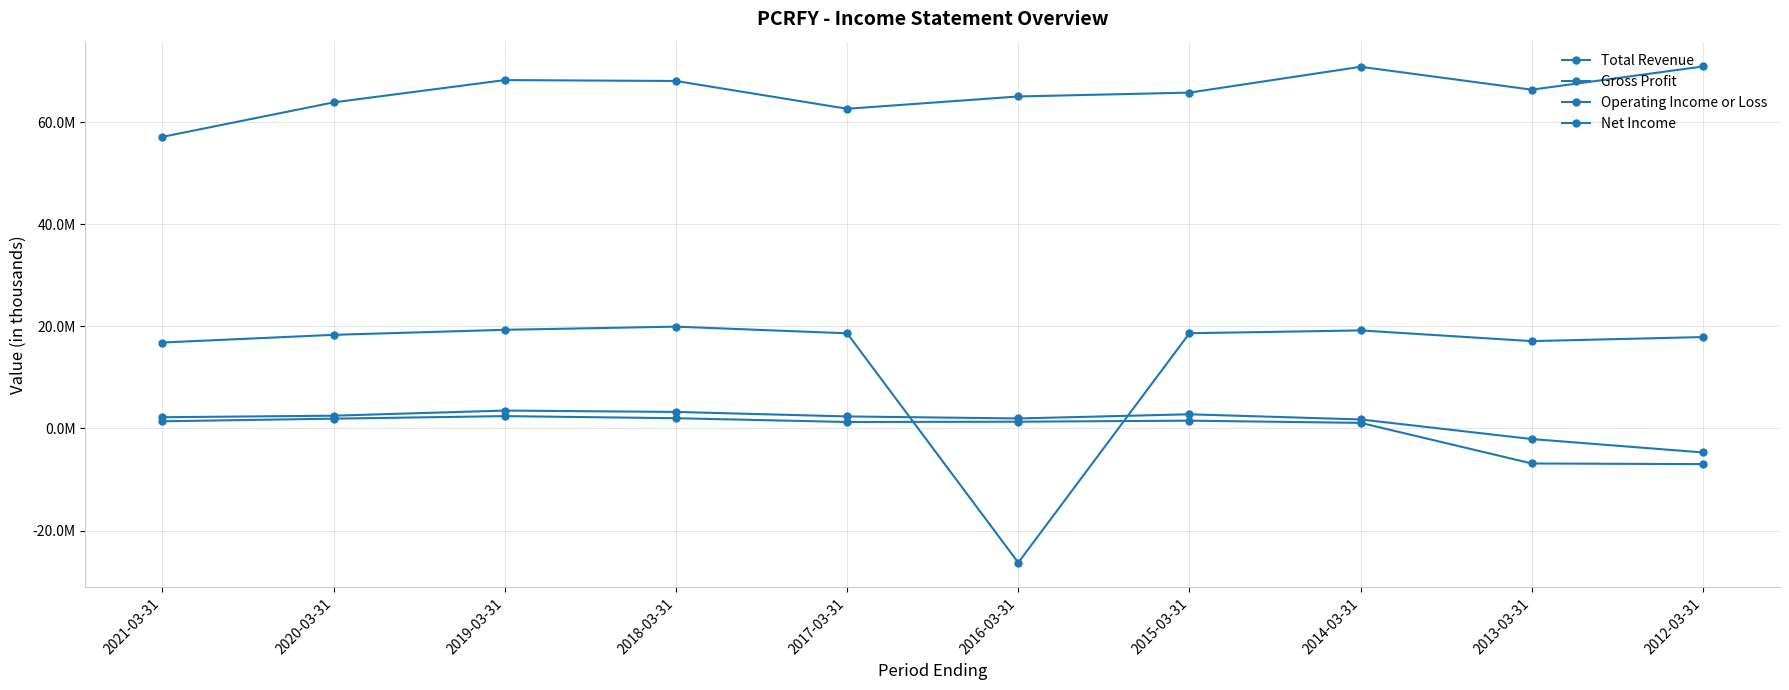

Reading left to right, list all the values displayed in this chart.

Total Revenue: 57140700	63894800	68263300	68087900	62641800	65052400	65809300	70866700	66384700	70929800
Gross Profit: 16845500	18348400	19333200	19953500	18651200	-26284000	18662100	19214700	17117900	17914600
Operating Income or Loss: 2205900	2505700	3510100	3246000	2361000	1964500	2779800	1770500	-2070600	-4695700
Net Income: 1408100	1925200	2423800	2013400	1274000	1330300	1531000	1103200	-6856100	-6980400